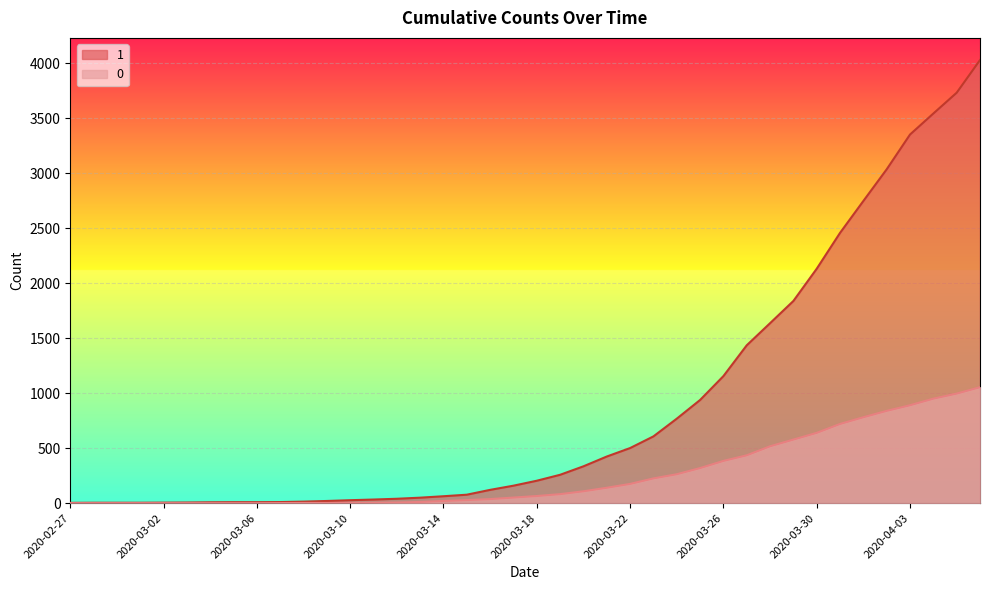

What is the average value of the 1 series?

895